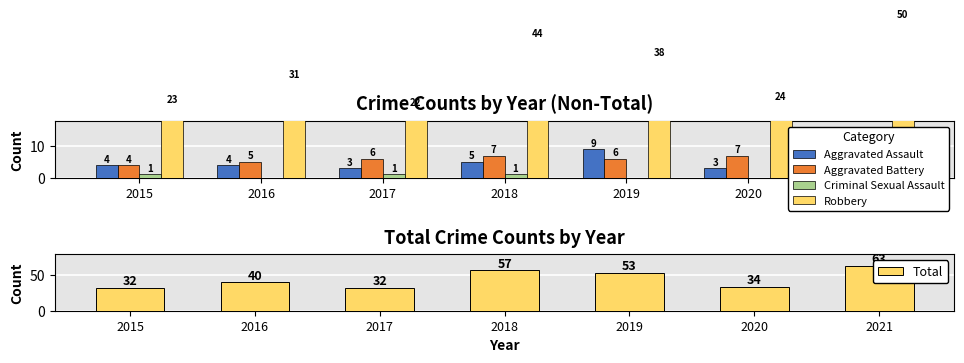

The Criminal Sexual Assault series shows 1 at 2018. True or false?

True